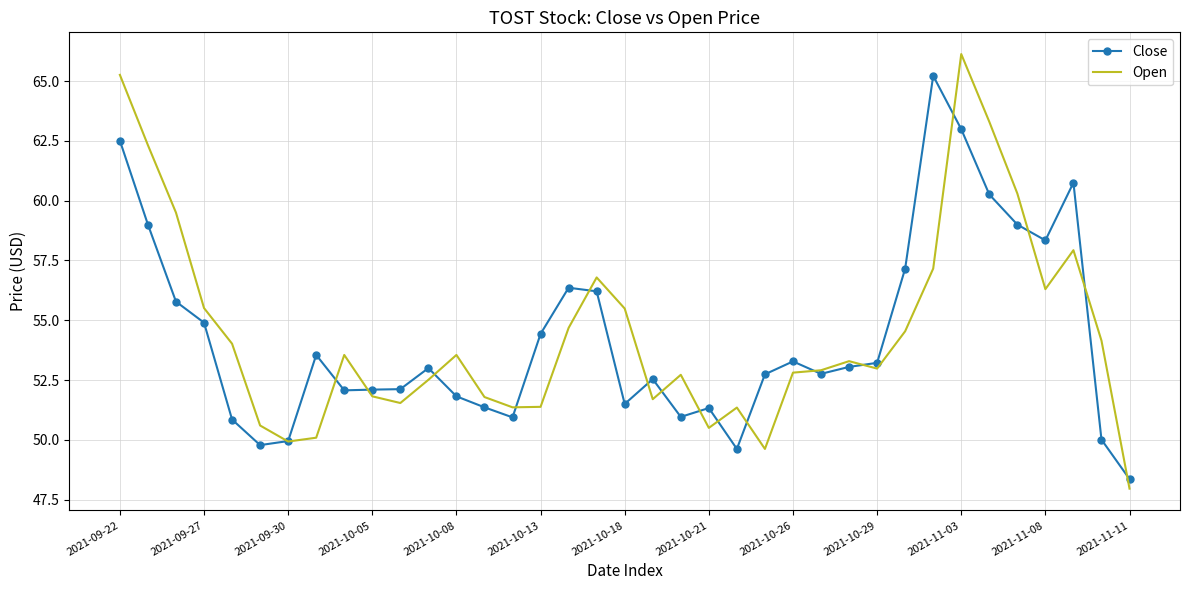

What is the maximum value shown in the chart?

66.1